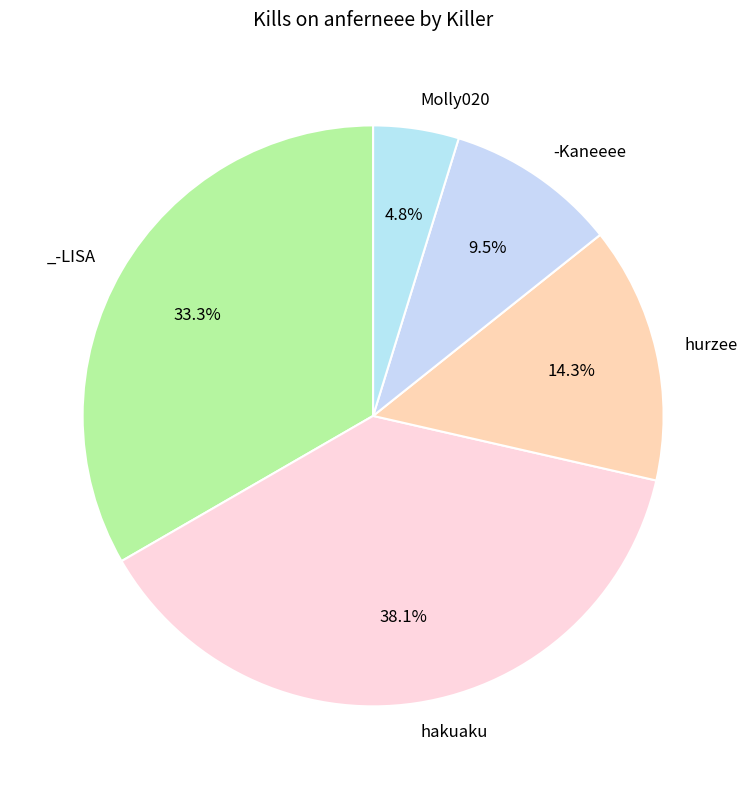

How many segments does this pie chart have?

5